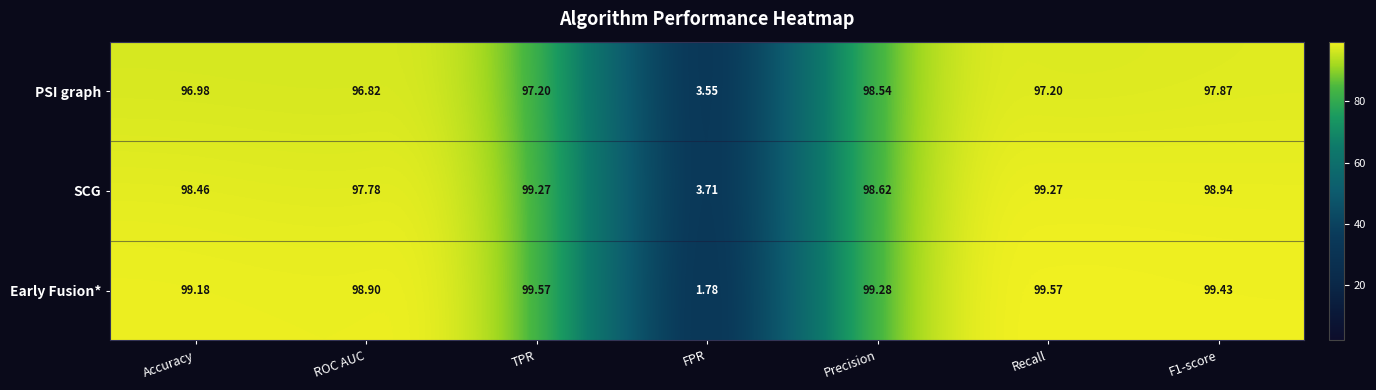

At which label is SCG closest to 51?

ROC AUC